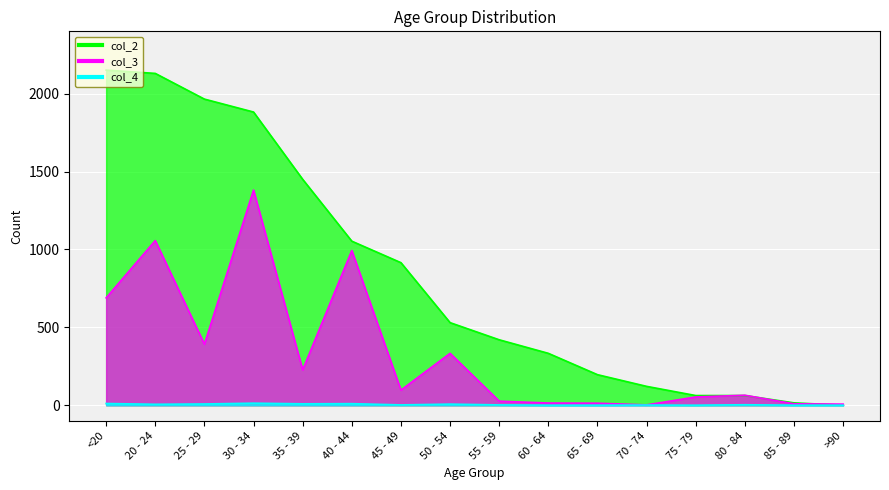

Reading right to left, transcribe all the data shown in this chart.

col_2: 0	15	62	62	121	196	333	420	530	915	1053	1450	1882	1965	2130	2151
col_3: 7	9	64	53	2	13	14	26	333	97	993	227	1381	392	1057	689
col_4: 0	0	3	0	1	0	0	2	7	2	10	9	13	8	6	11